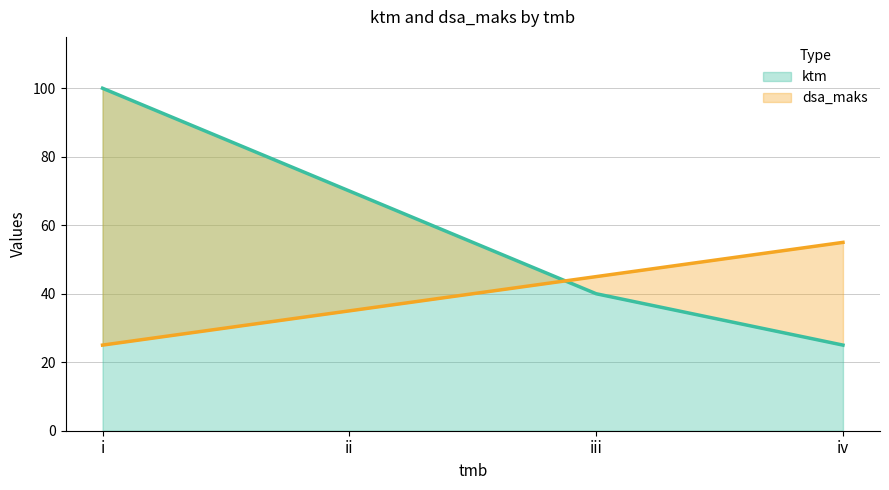

What is the difference between the ktm values at iv and iii?

15